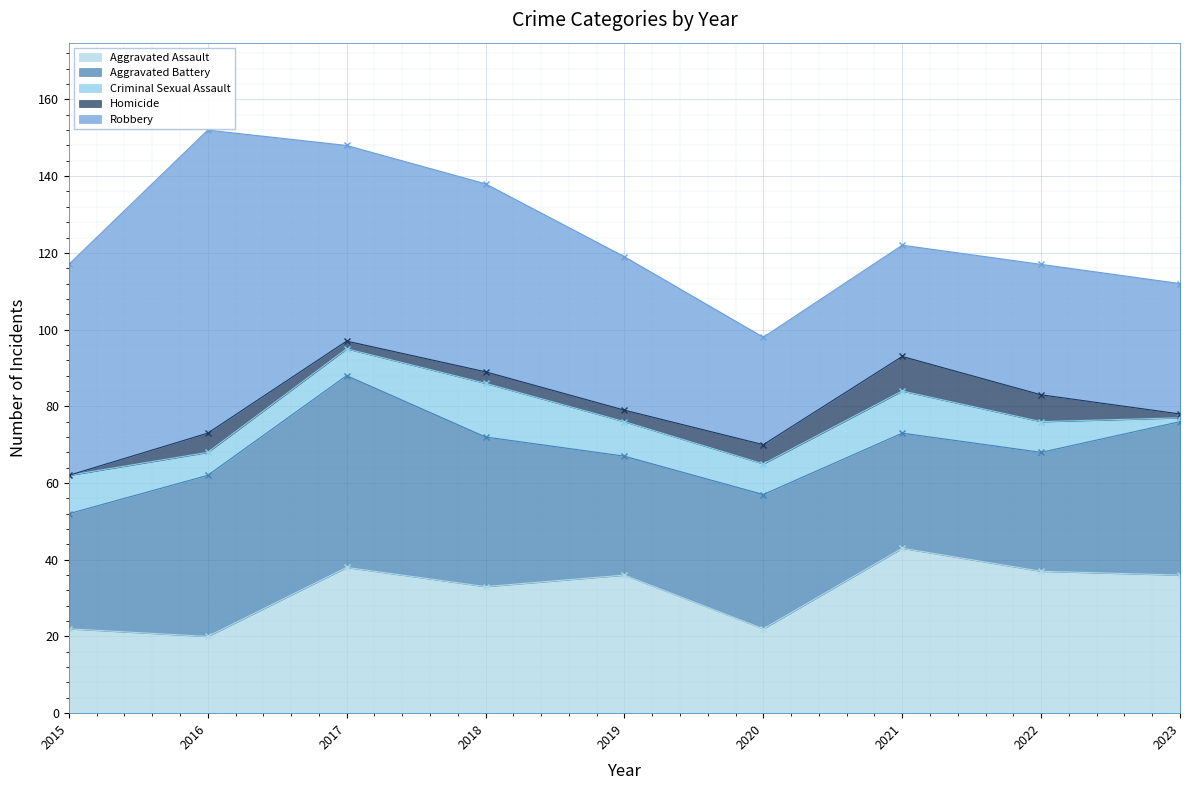

Where is Aggravated Battery nearest to the value 40?

2023